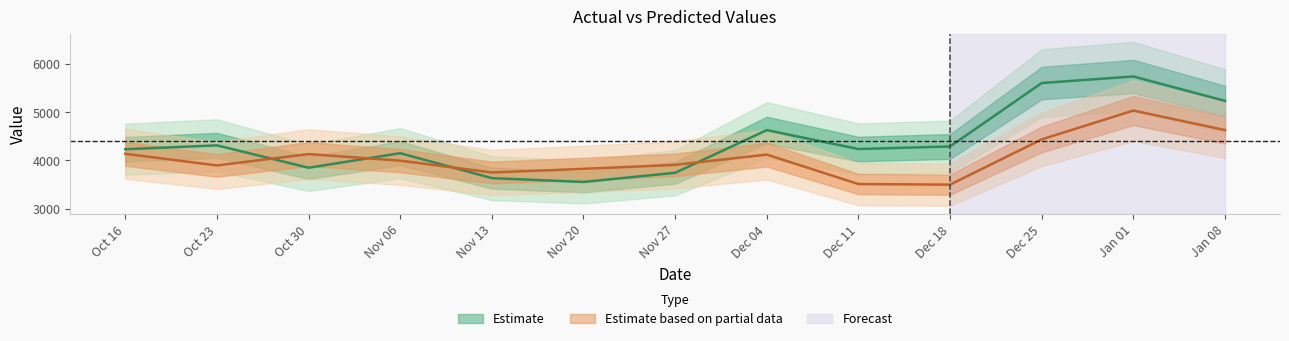

The value of predict at Nov 27 is 3907.4. True or false?

True